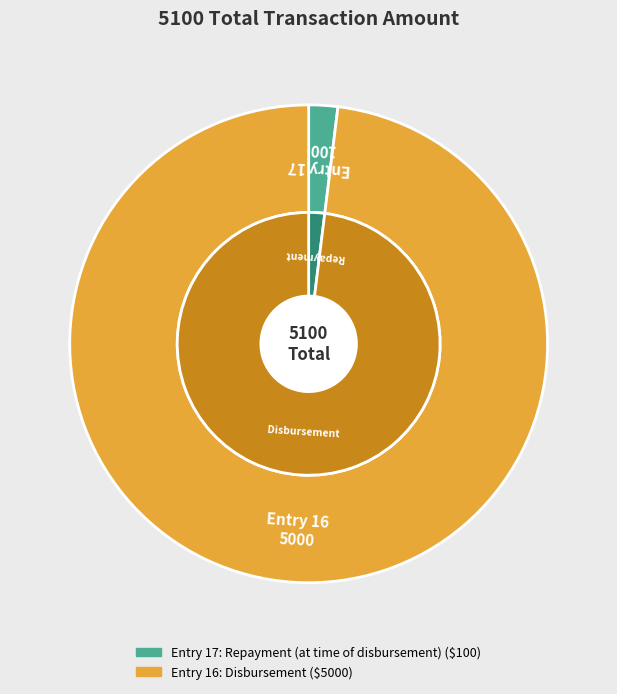

Which category has the biggest portion of the pie?

16